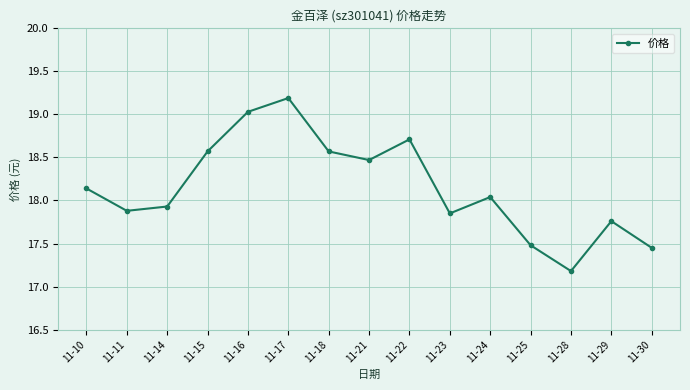

What is the greatest value displayed?

19.2